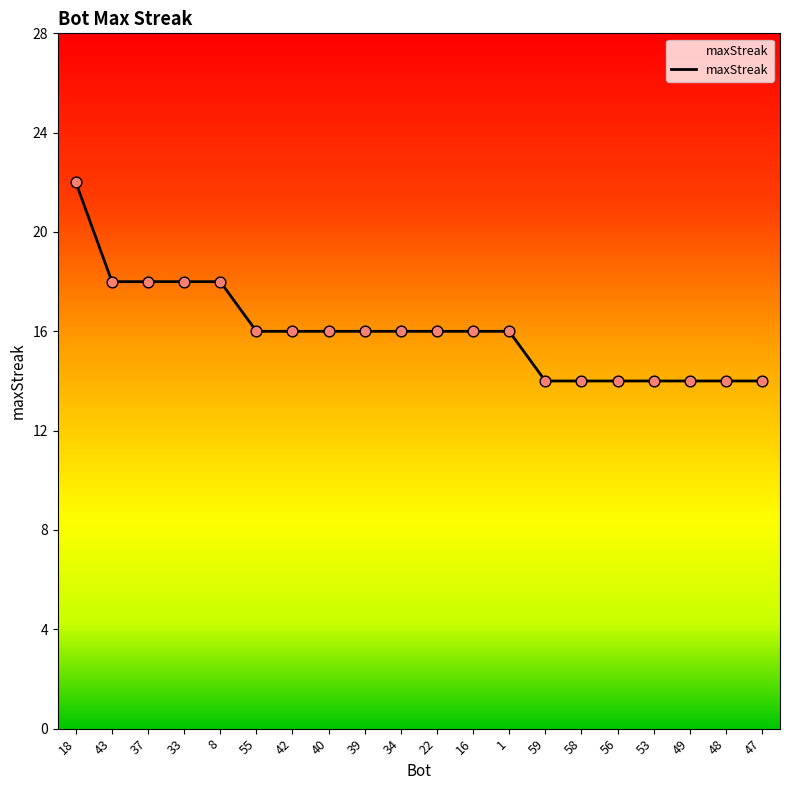

Which has a higher value, 16 or 53?

16